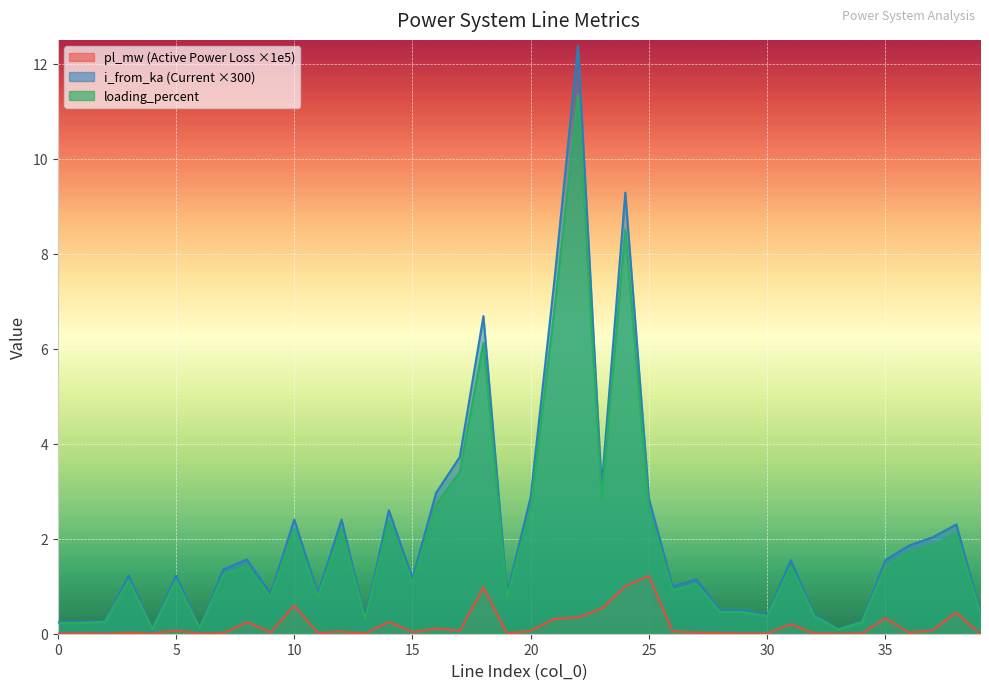

How many interior local valleys does the i_from_ka series have?

12